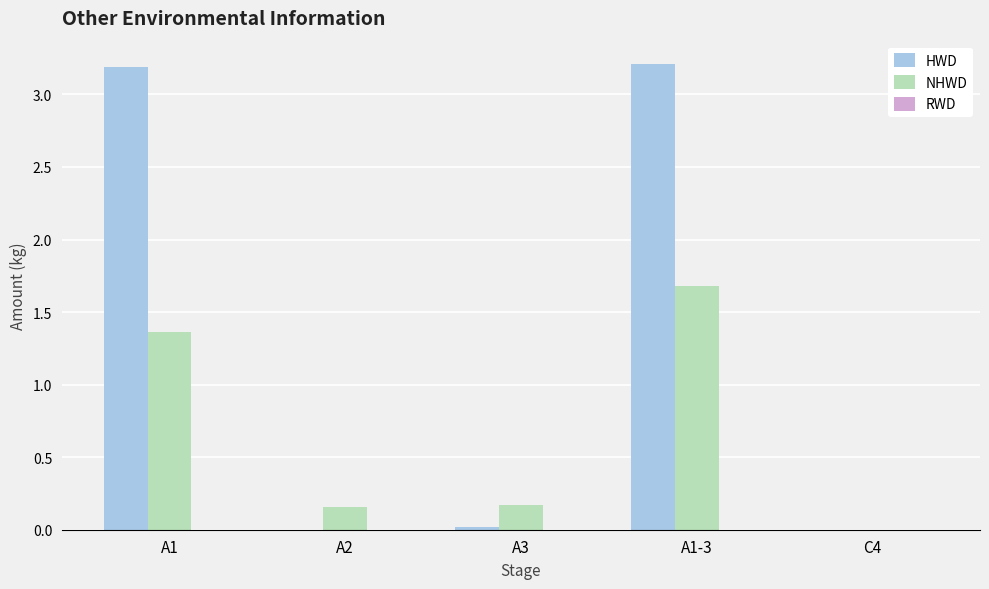

What is the highest value of the HWD series?

3.2